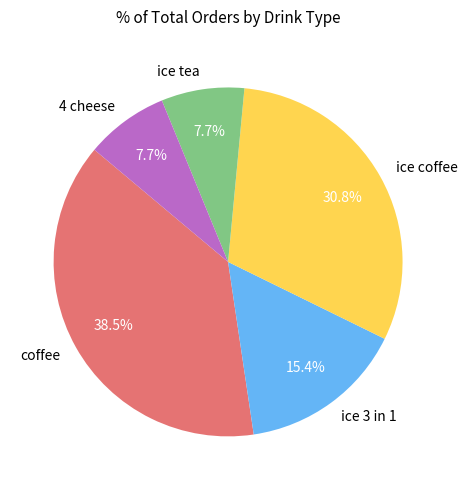

To the nearest percent, what is the average slice percentage?

20%